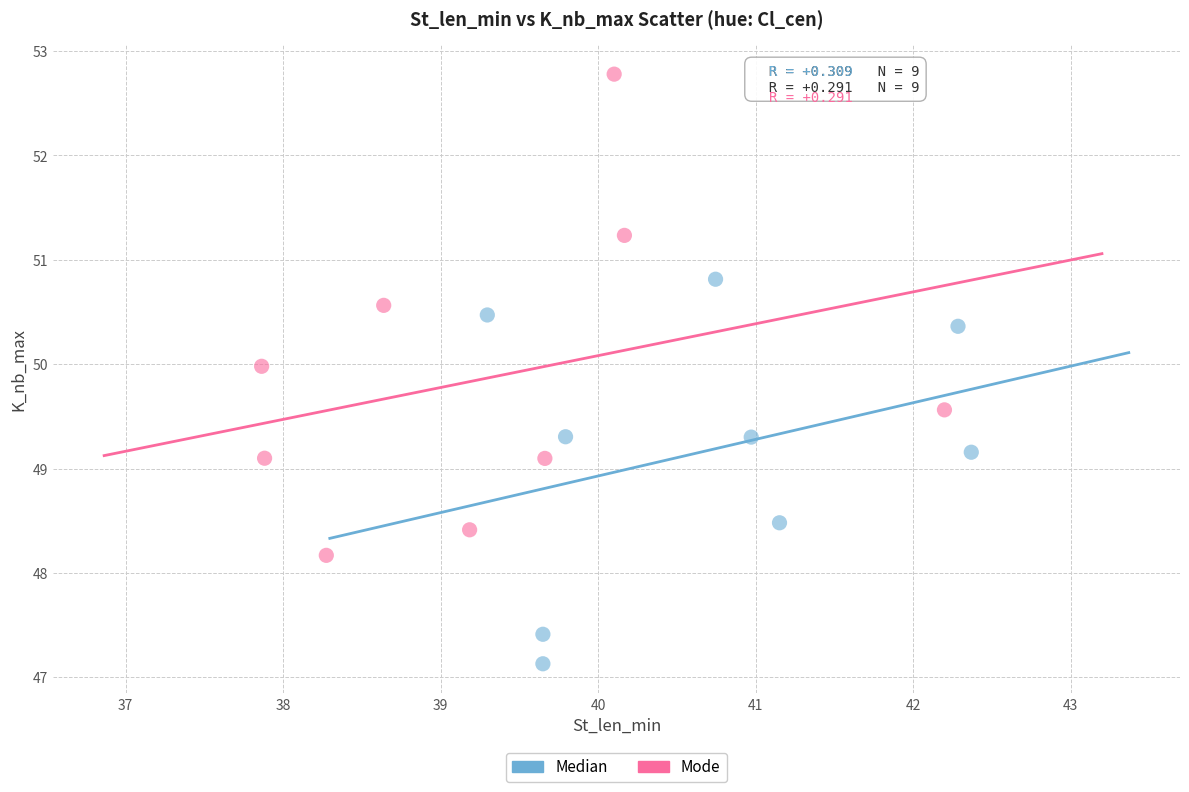

Which series reaches the minimum Y coordinate?

Median